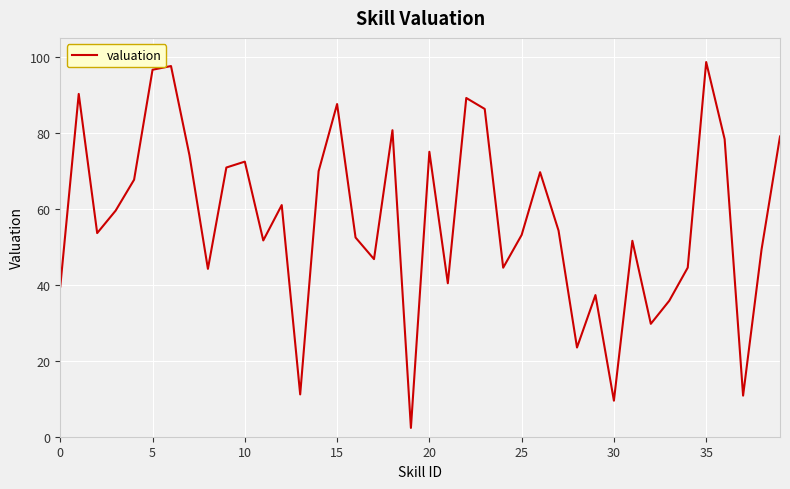

Reading left to right, transcribe all the data shown in this chart.

39.6	90.2	53.6	59.5	67.7	96.6	97.6	74.1	44.2	70.9	72.4	51.7	61.0	11.1	69.9	87.6	52.4	46.8	80.7	2.3	75.0	40.4	89.2	86.3	44.5	53.1	69.6	54.3	23.5	37.3	9.5	51.6	29.7	35.8	44.5	98.6	78.3	10.8	49.3	79.0